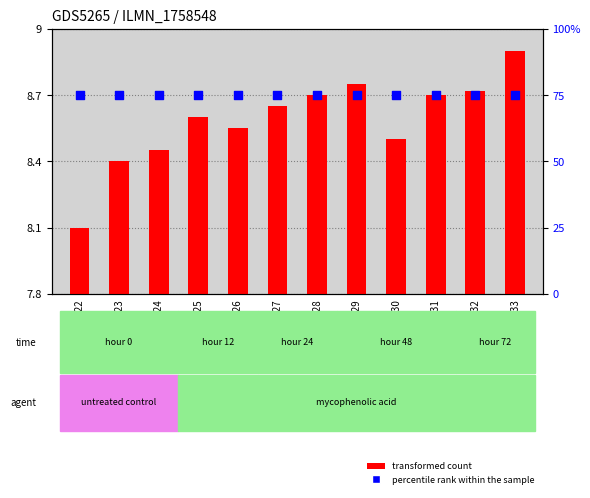

Which series has the largest Y range (max minus min)?

transformed count